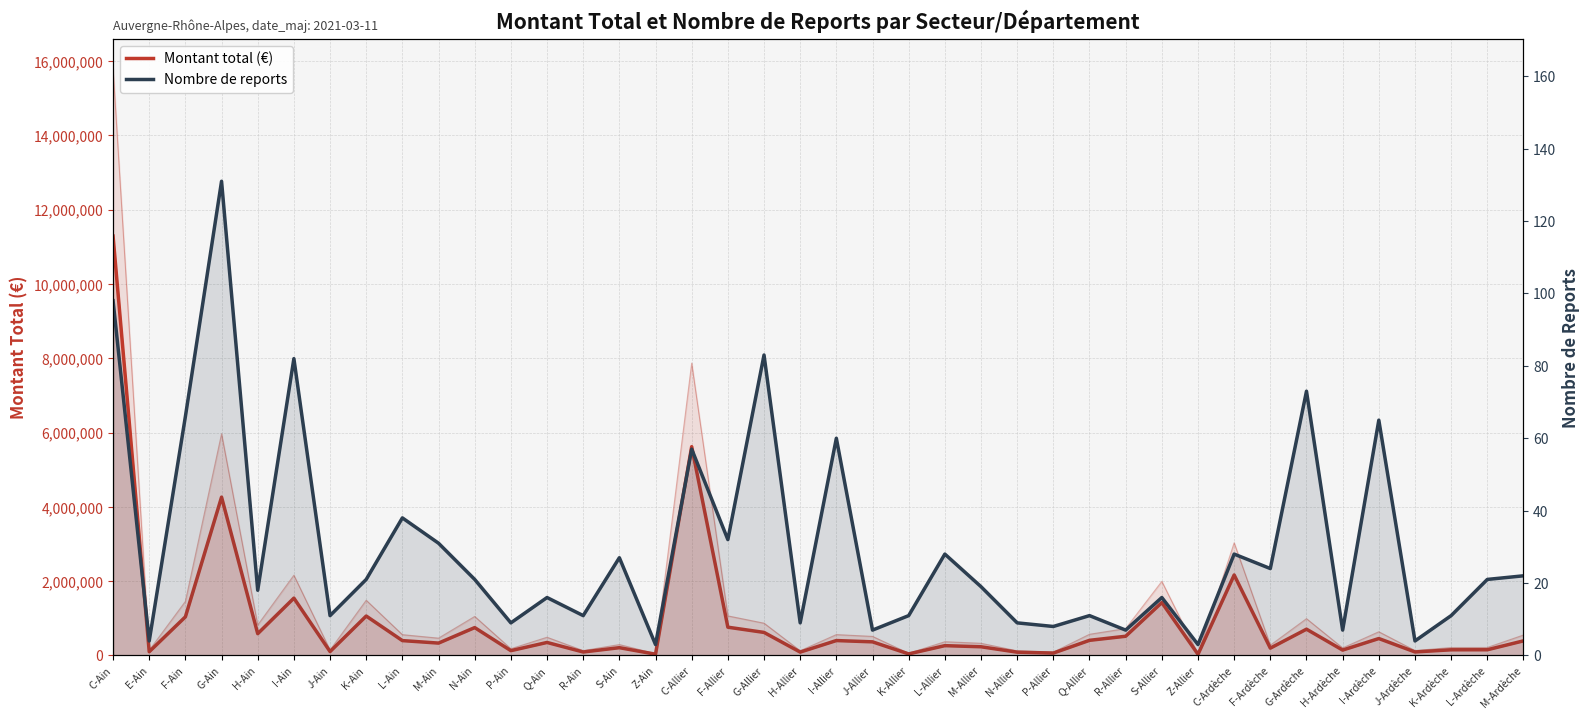

True or false: Montant total (€) has a value of 620007 at G-Allier.

True